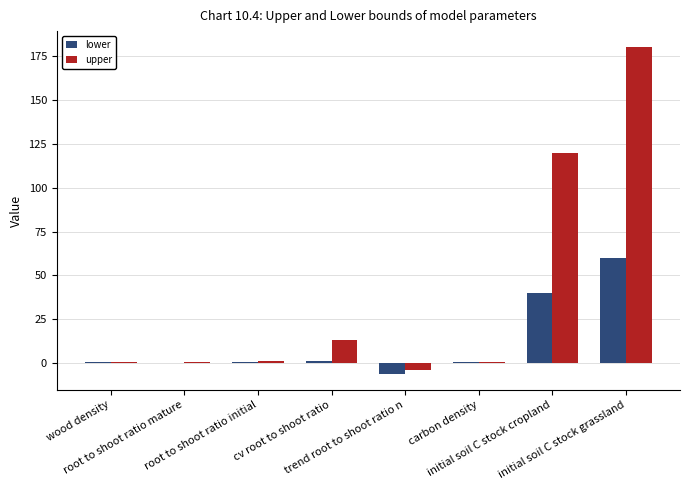

What is the greatest value displayed?

180.0